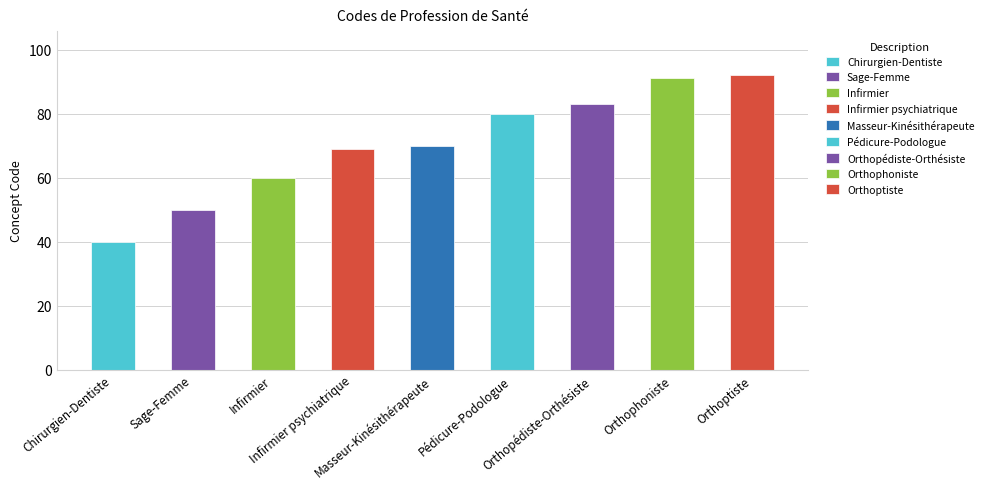

Rank the categories by value from highest to lowest.

Orthoptiste, Orthophoniste, Orthopédiste-Orthésiste, Pédicure-Podologue, Masseur-Kinésithérapeute, Infirmier psychiatrique, Infirmier, Sage-Femme, Chirurgien-Dentiste